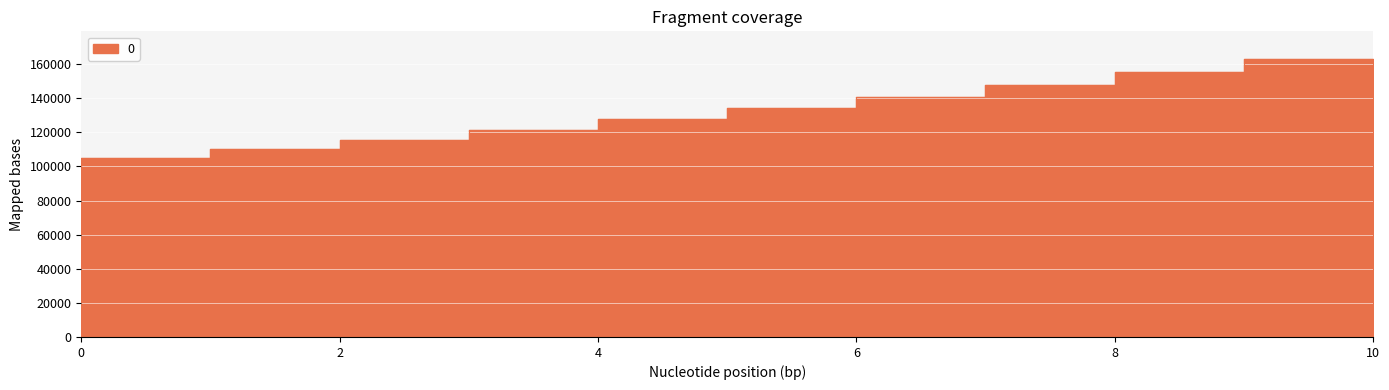

Which label corresponds to the largest value in the chart?

10